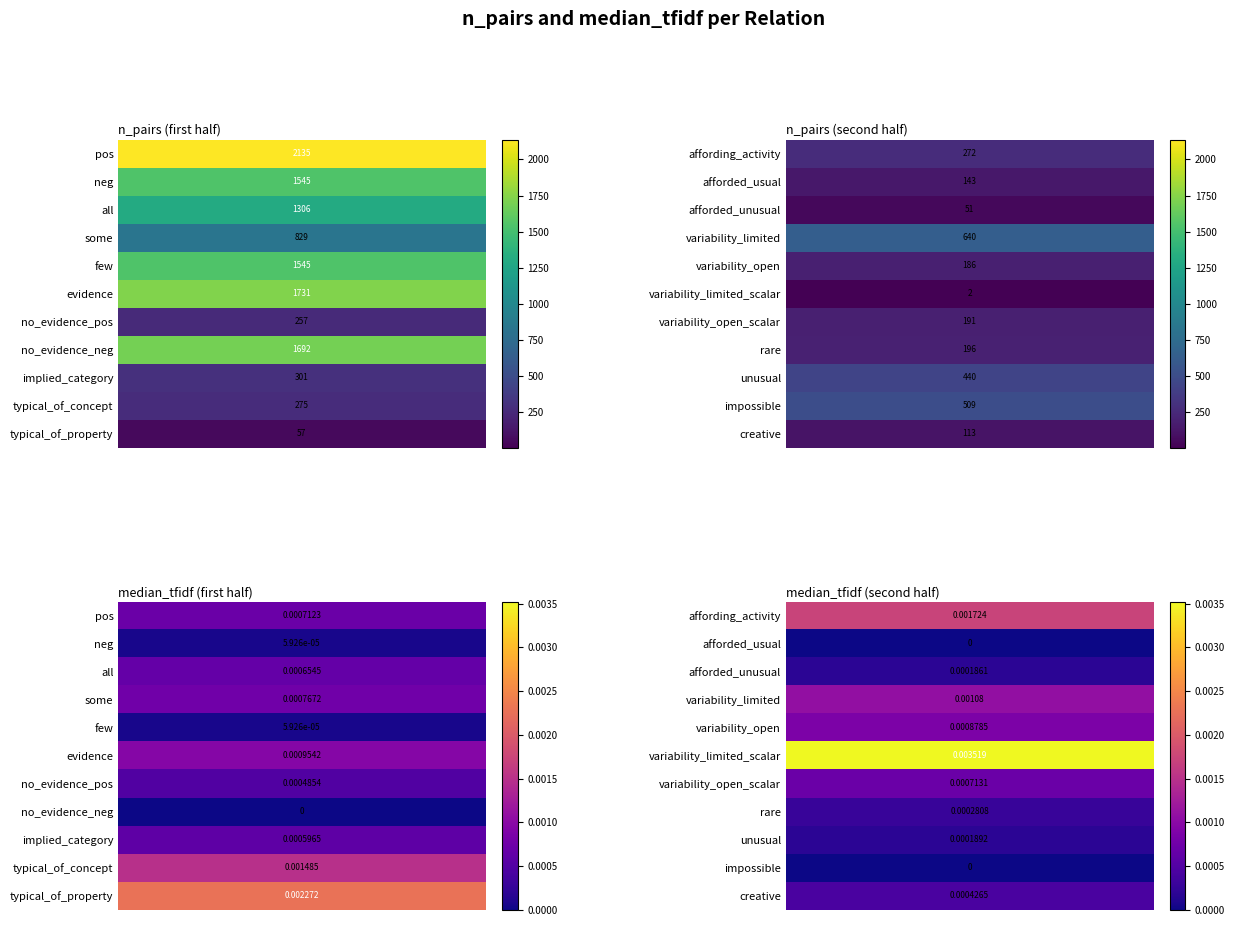

Which label corresponds to the largest value in the chart?

pos